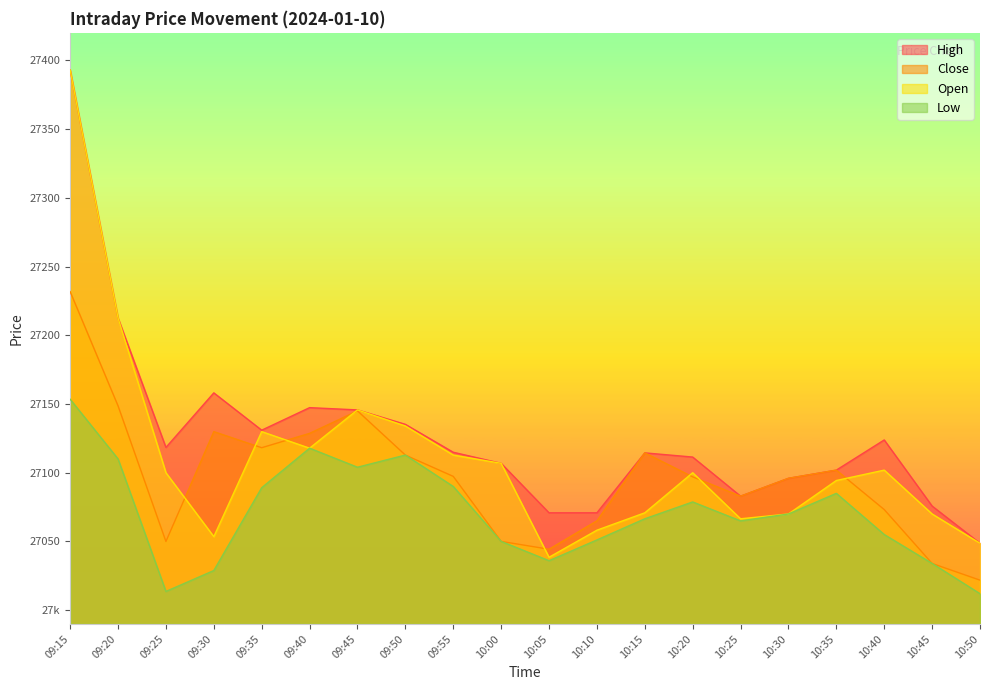

Rank the series by their maximum value, from highest to lowest.

High, Open, Close, Low